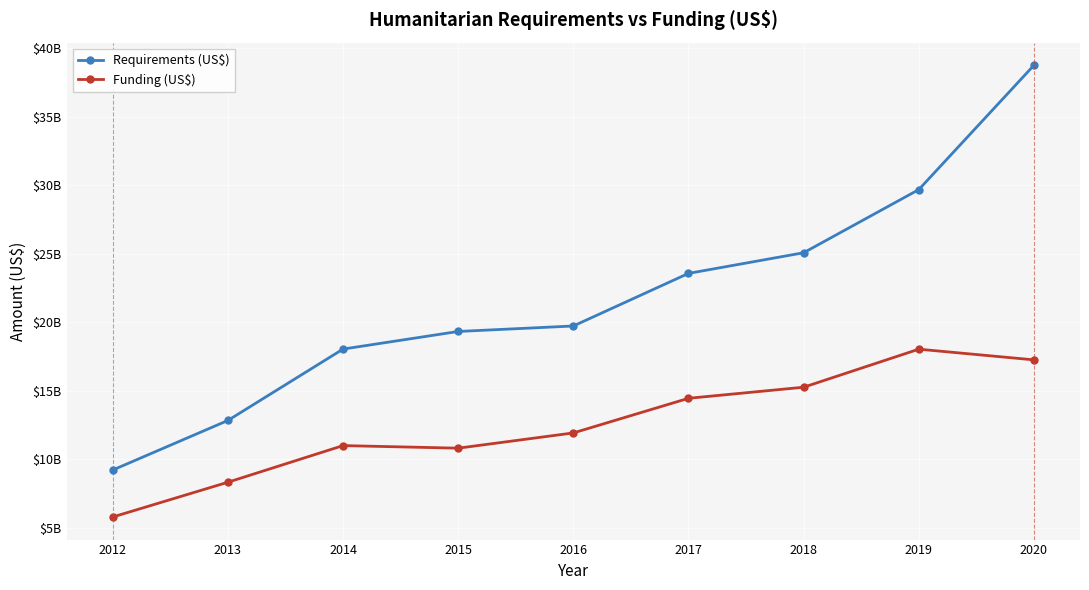

What is the value of the Funding (US$) point at the 7th from the left?

15266100878